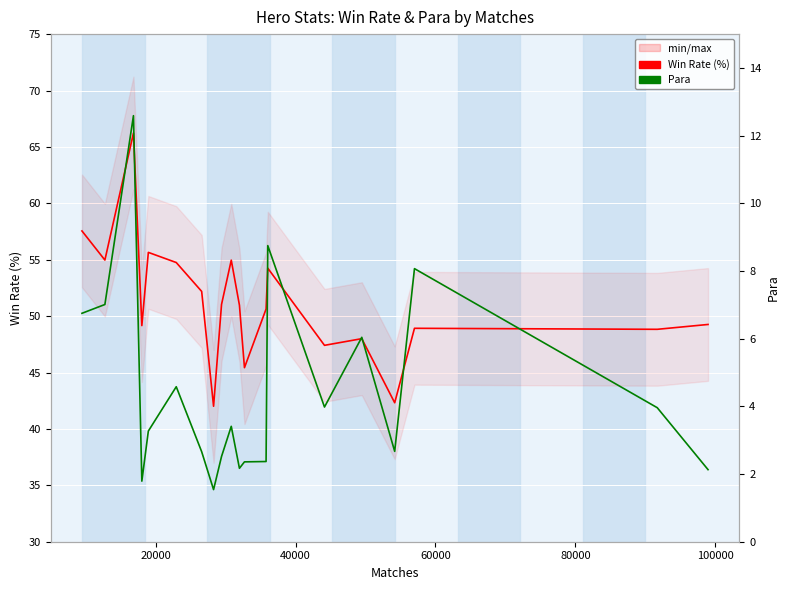

How many interior local peaks does the Para series have?

6